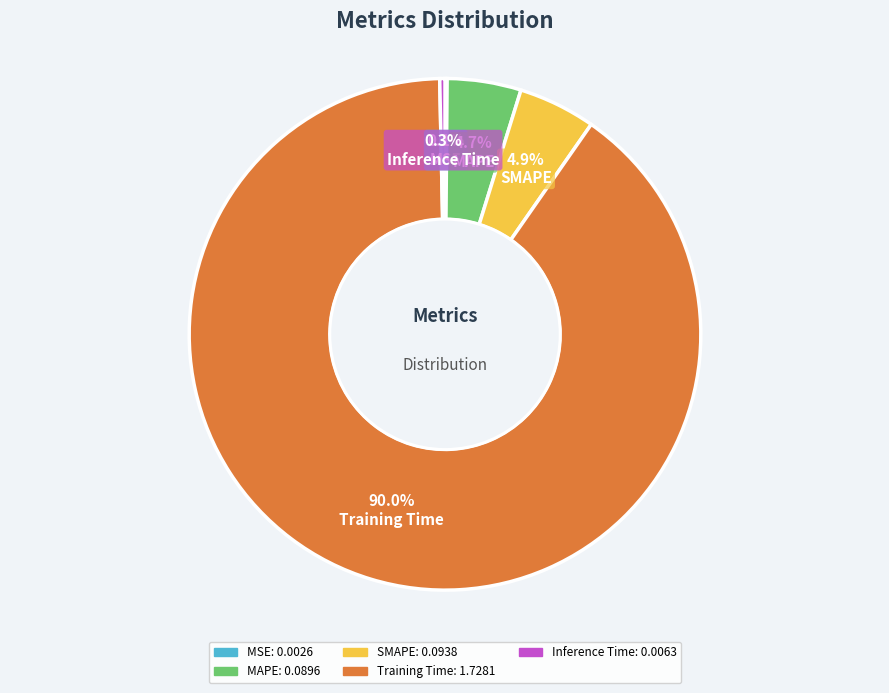

Which slice represents more than half of the pie?

Training Time